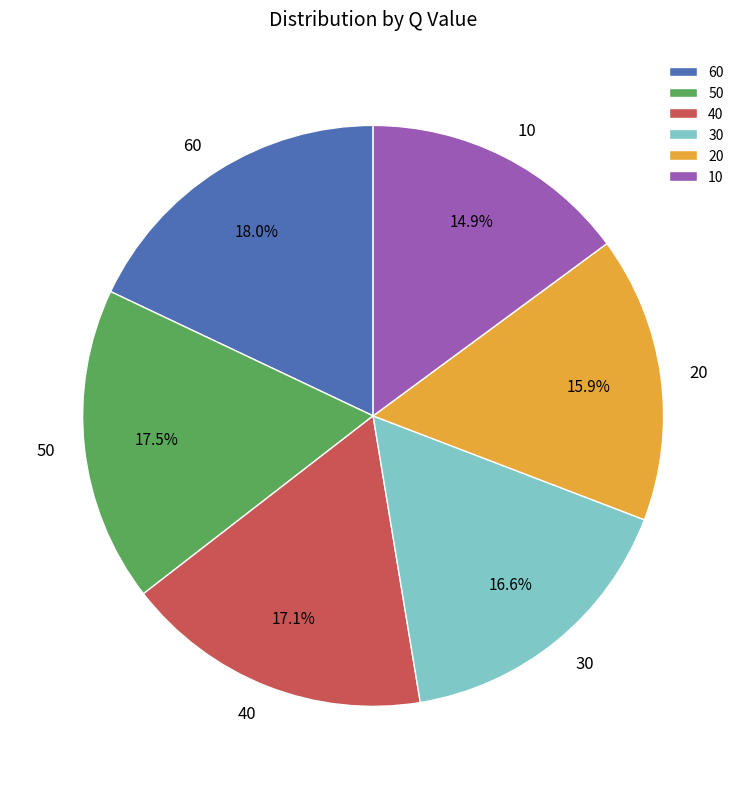

Approximately how many times larger is the value at 40 compared to 60?

1.0